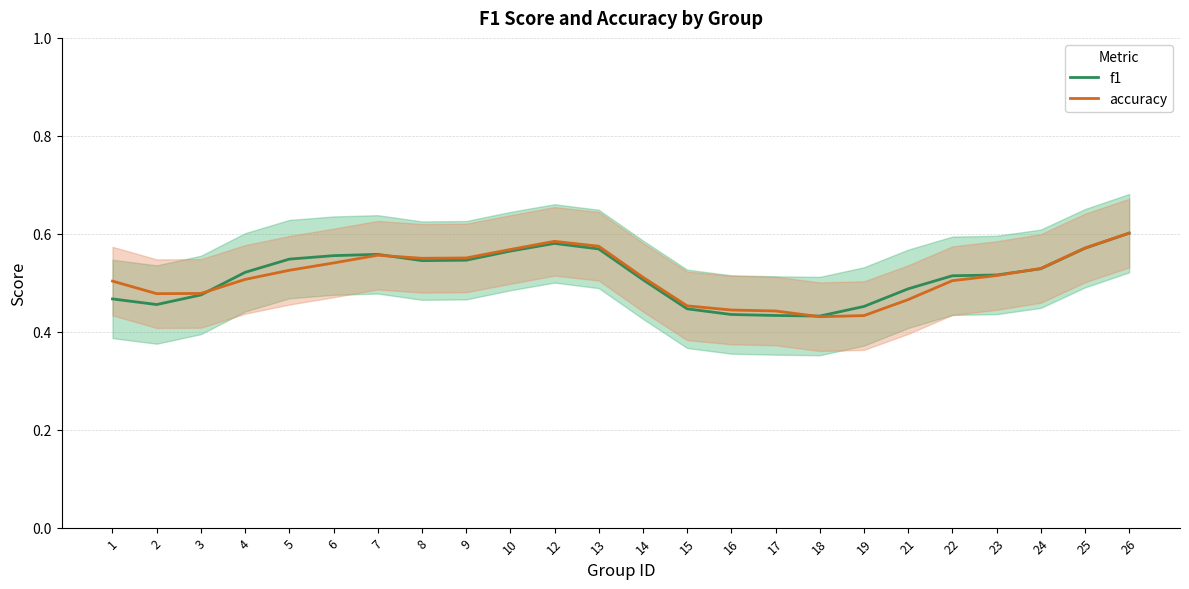

In f1, how many points are lower than both neighbors (excluding endpoints)?

3